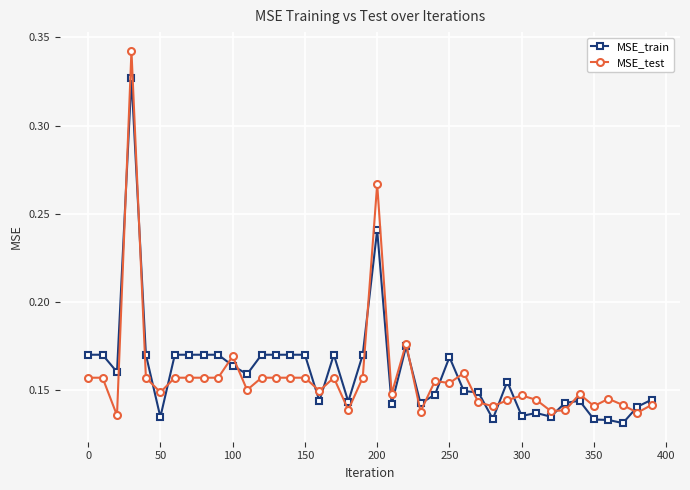

Which series has the largest range (max minus min)?

MSE_test